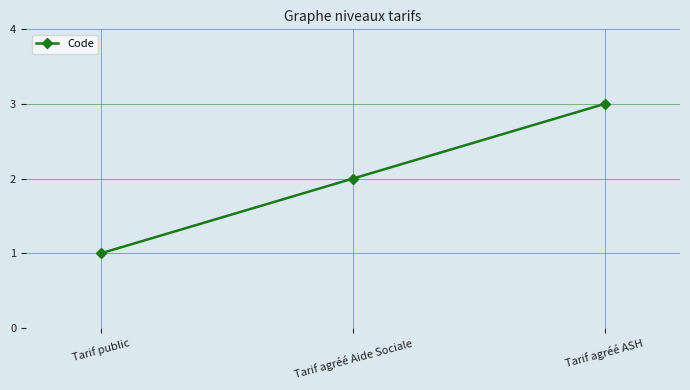

Between Tarif public and Tarif agréé ASH, which is larger?

Tarif agréé ASH